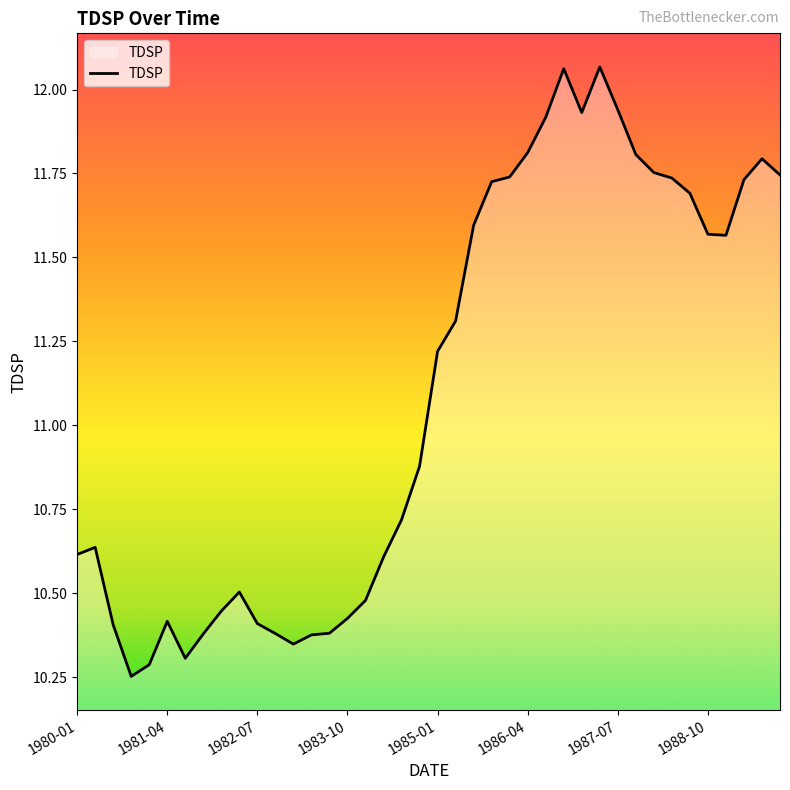

What is the difference between the maximum and minimum values?

1.8